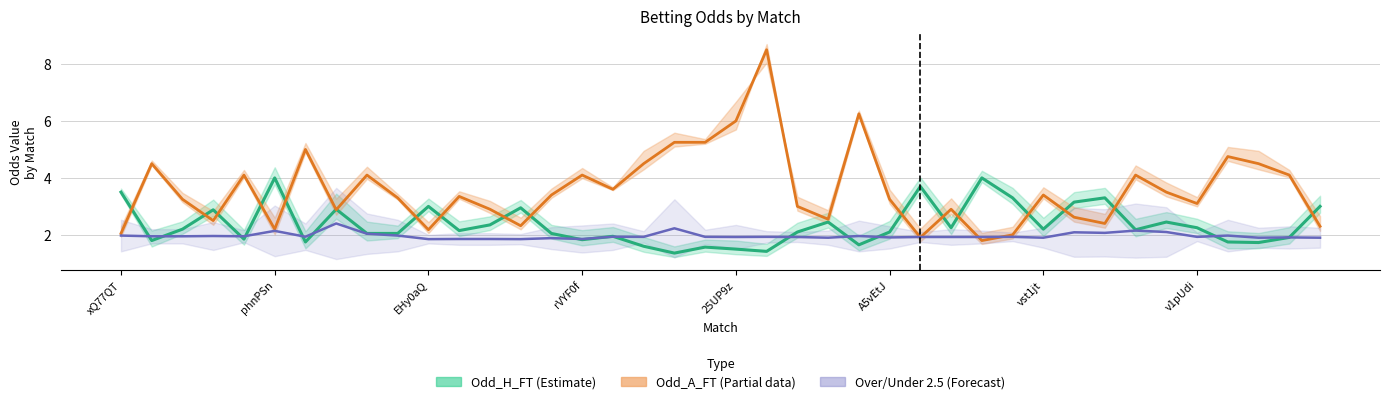

What is the greatest value displayed?

8.5